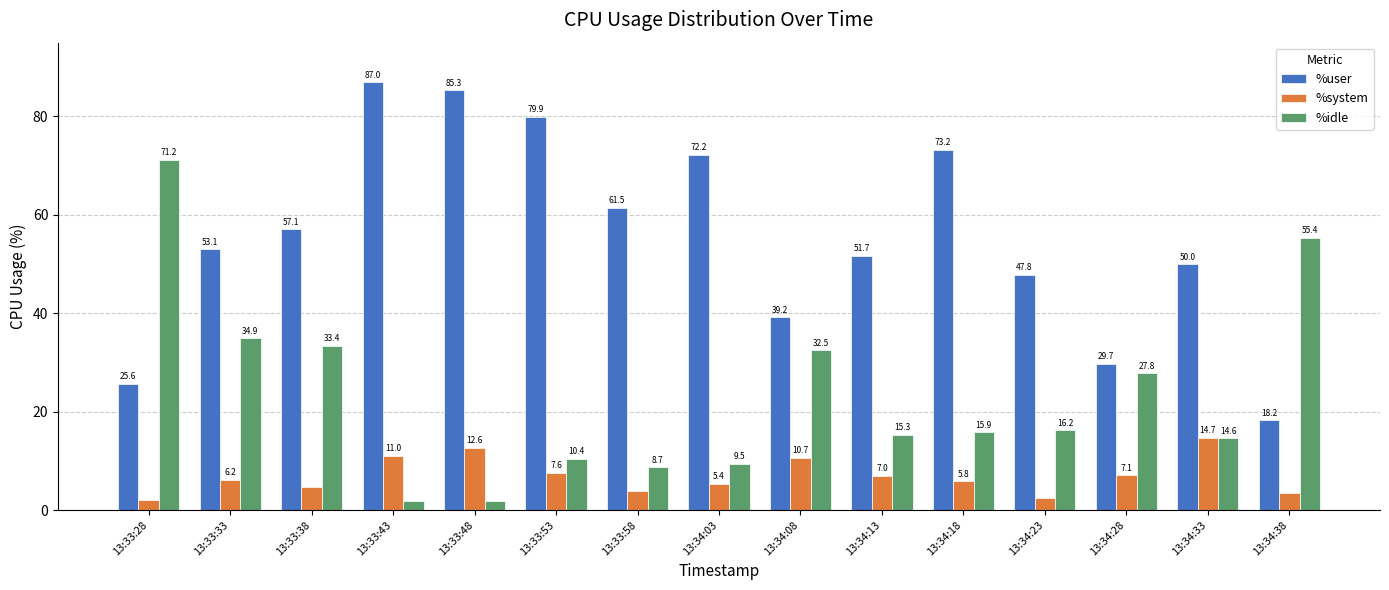

How many bars are there in total?

45